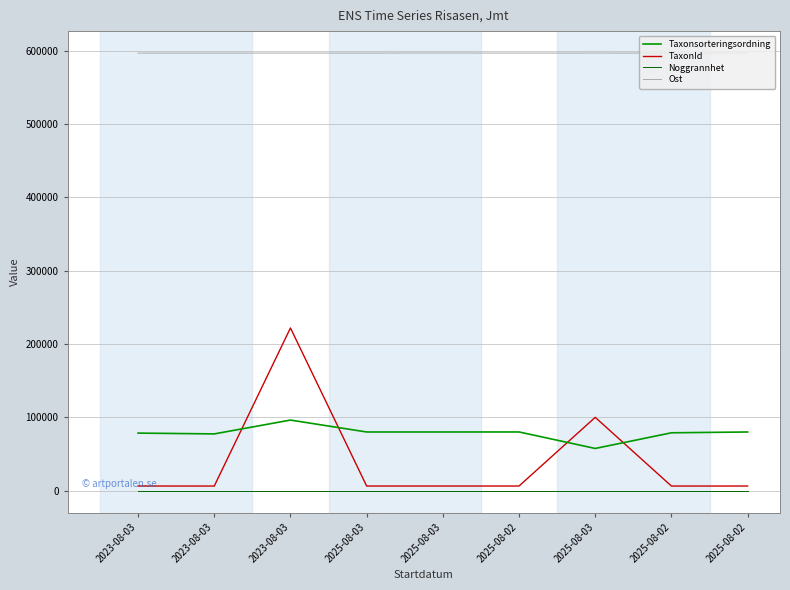

Does the chart have visible grid lines?

Yes